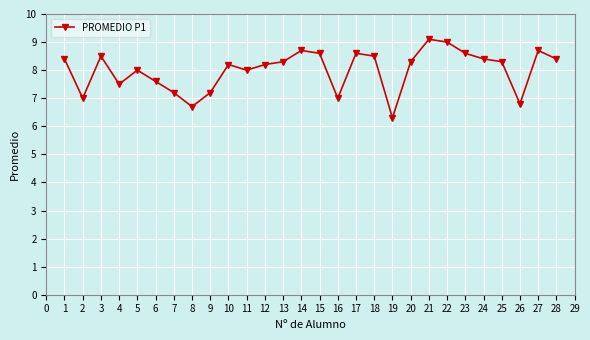

What is the value of the 18th point from the left?

8.5